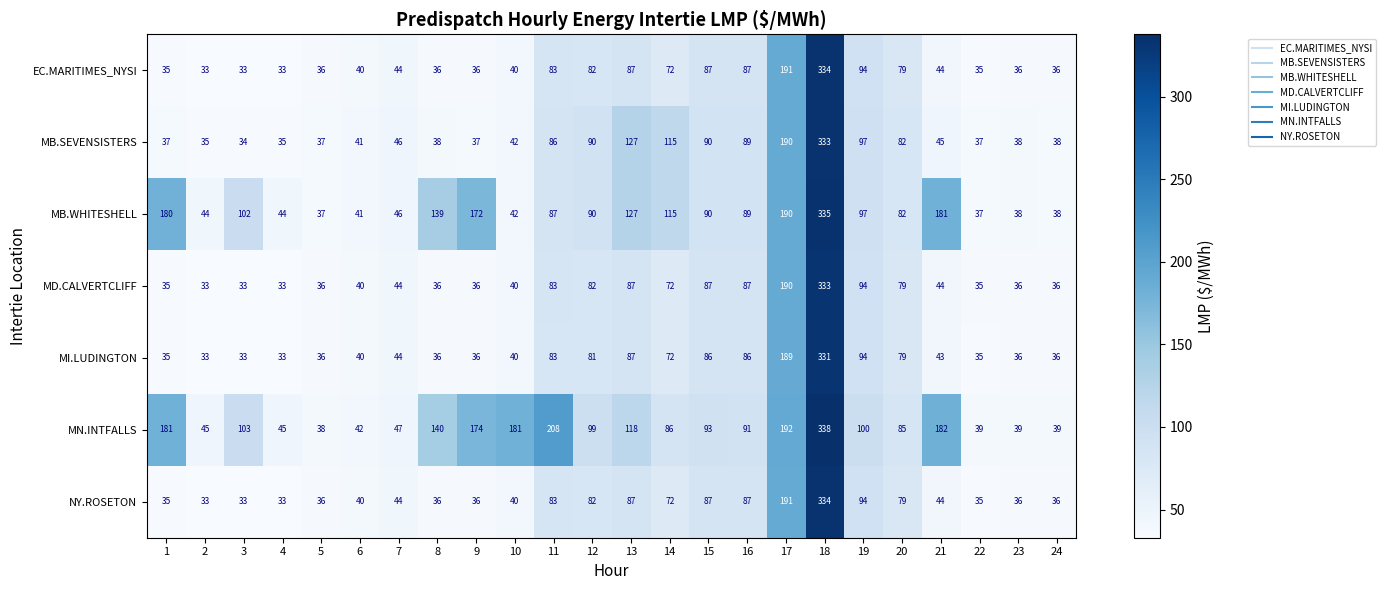

Which category has the highest value in the EC.MARITIMES_NYSI series?

18